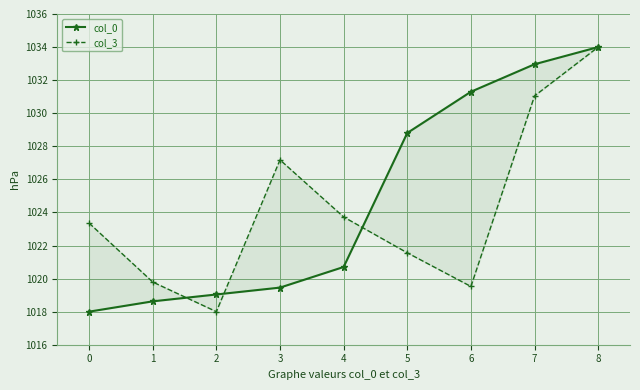

At which label does col_3 reach its minimum?

2